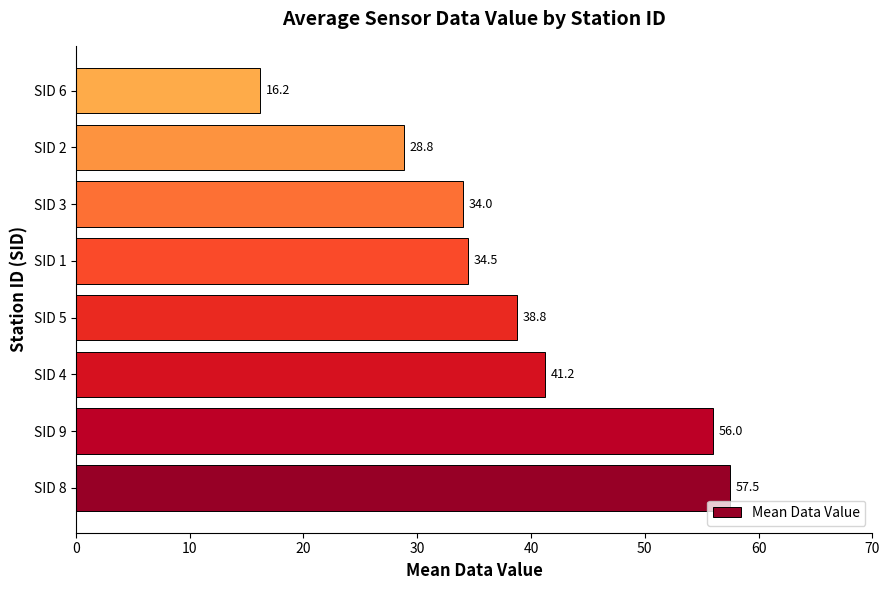

Reading bottom to top, transcribe all the data shown in this chart.

SID 8=57.5	SID 9=56.0	SID 4=41.2	SID 5=38.8	SID 1=34.5	SID 3=34.0	SID 2=28.8	SID 6=16.2